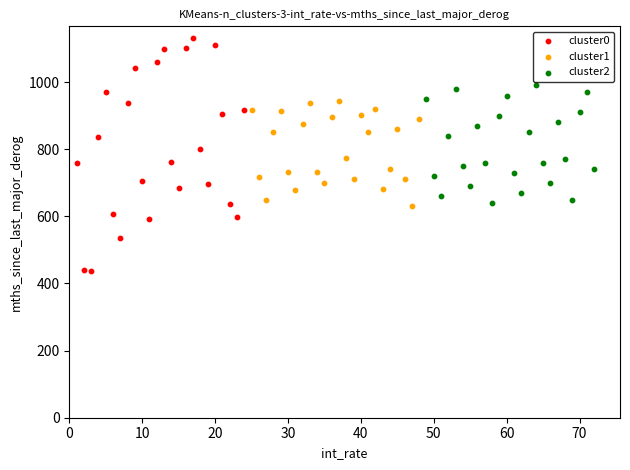

Which series reaches the minimum Y coordinate?

cluster0